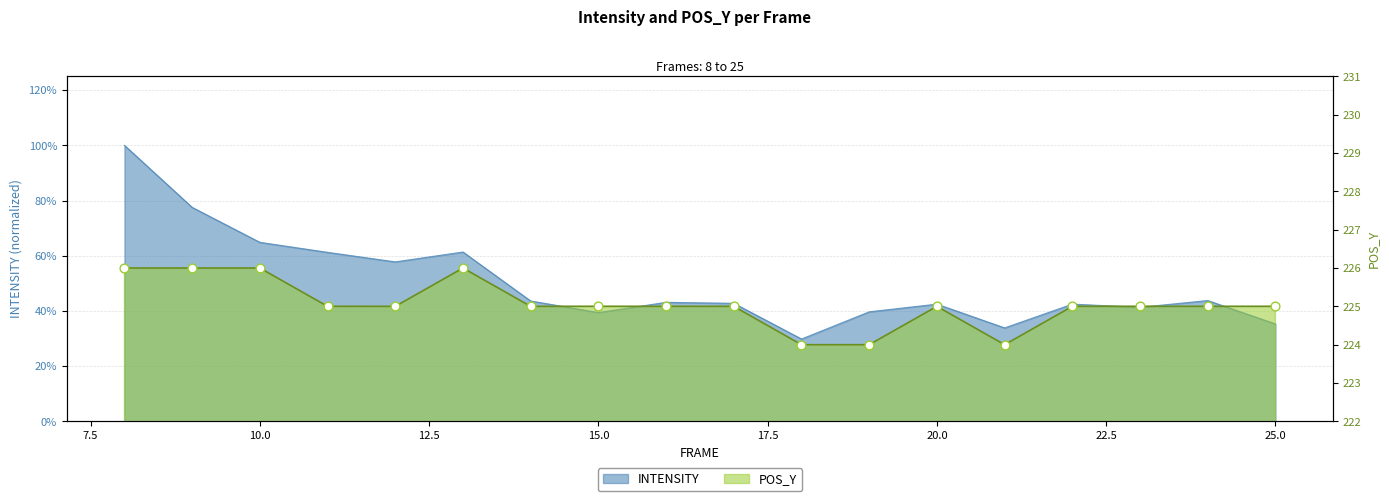

Which series contains the highest Y value?

POS_Y